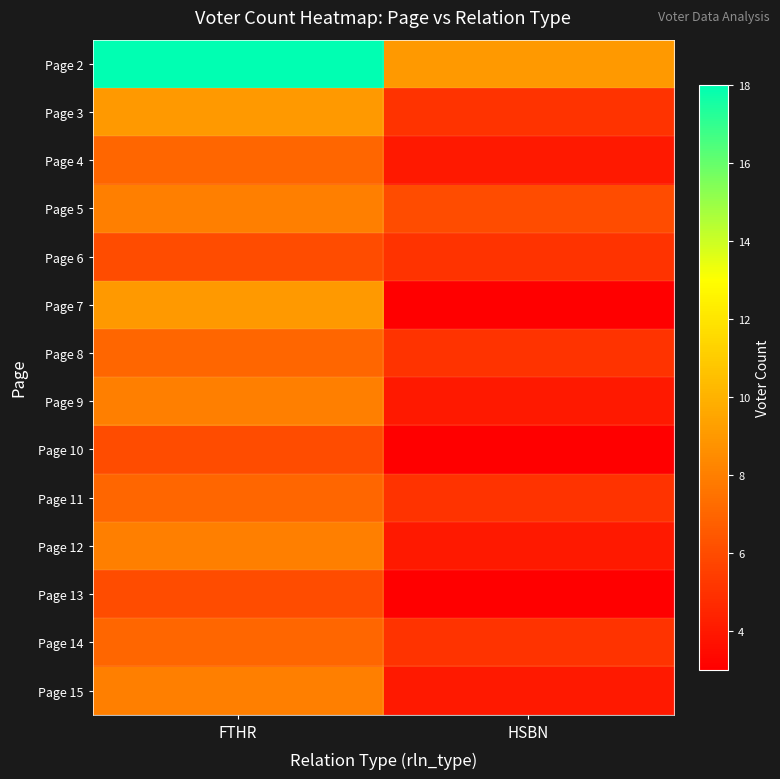

What is the spread (max minus min) of values at FTHR?

12